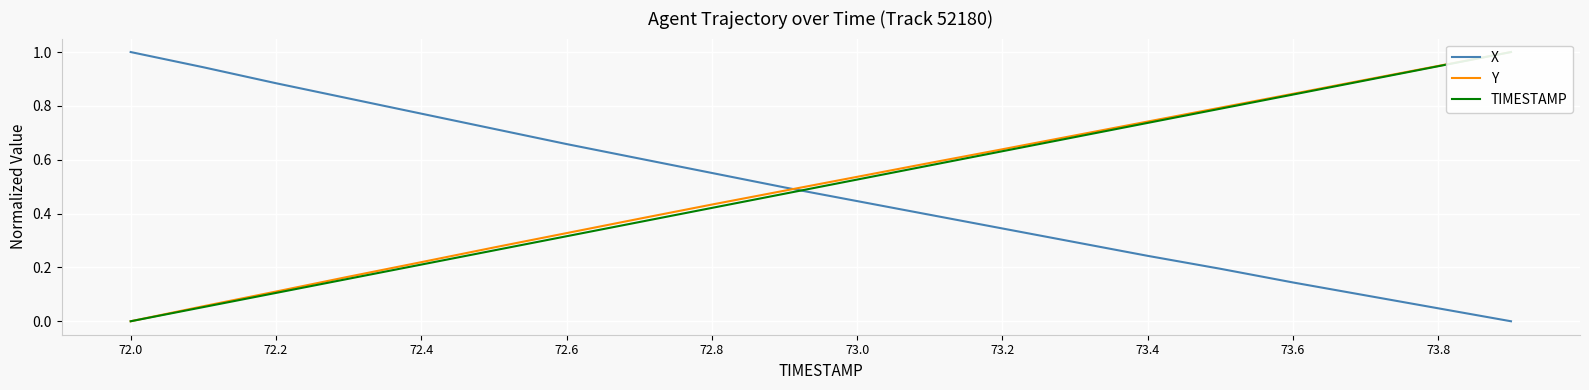

The value of X at 72.0 is 0.4. True or false?

False